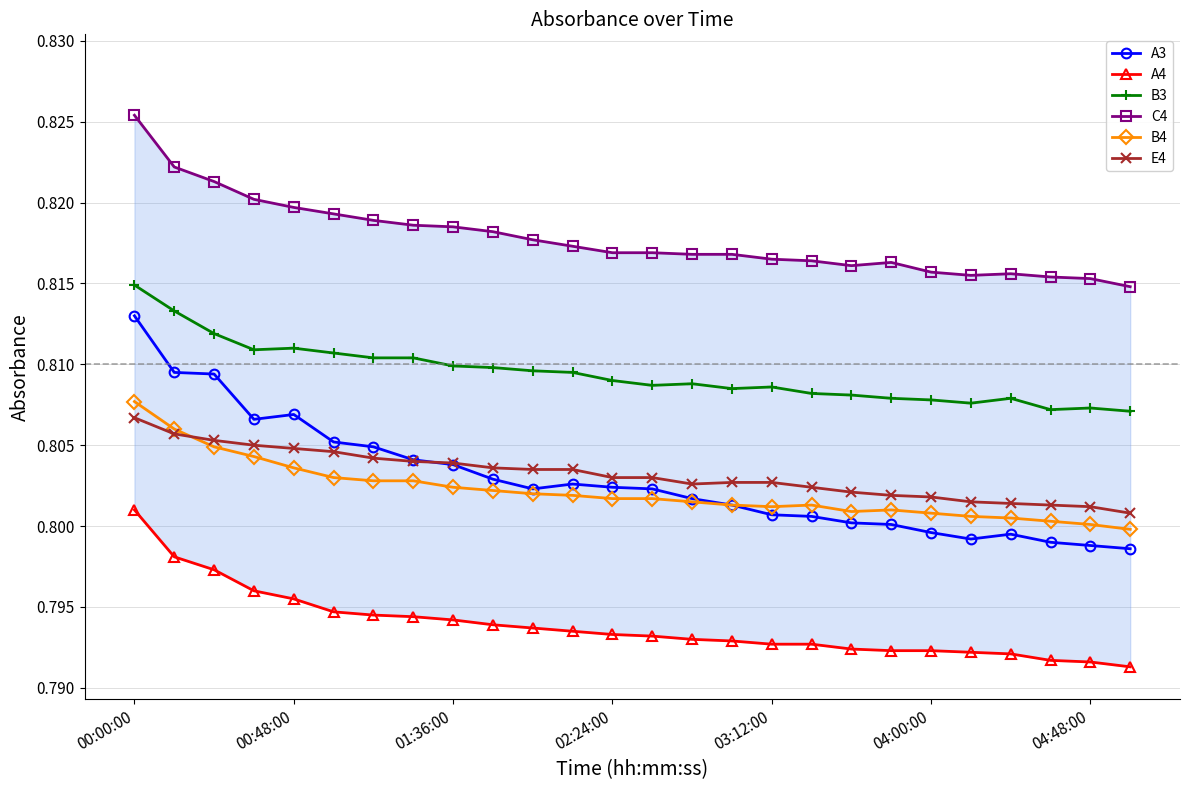

At which category does the chart reach its peak across all series?

00:00:00